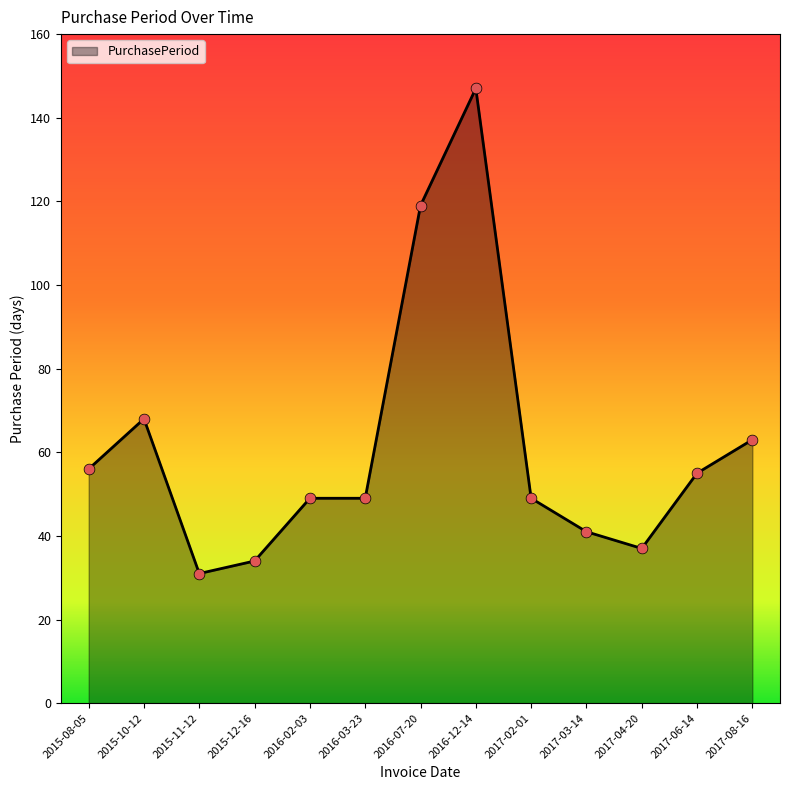

What is the change in value from 2017-02-01 to 2017-08-16?

+14